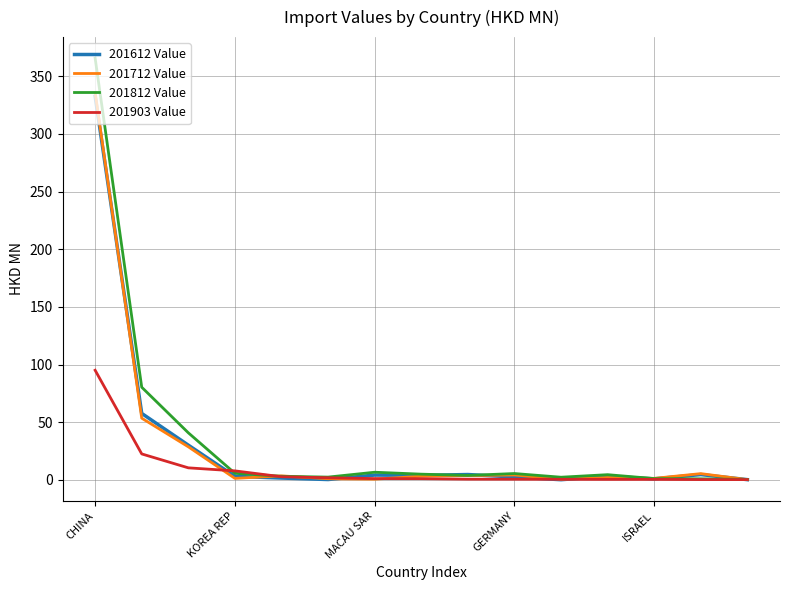

Which series has the widest spread of values?

201812 Value